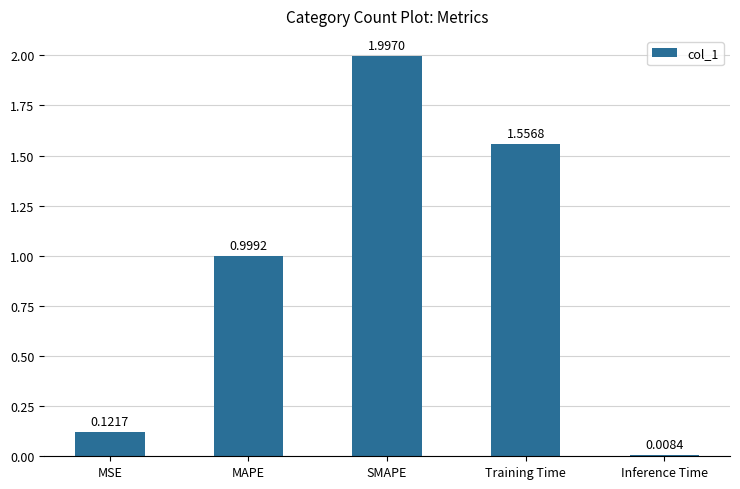

What is the change in value from MSE to SMAPE?

+1.9